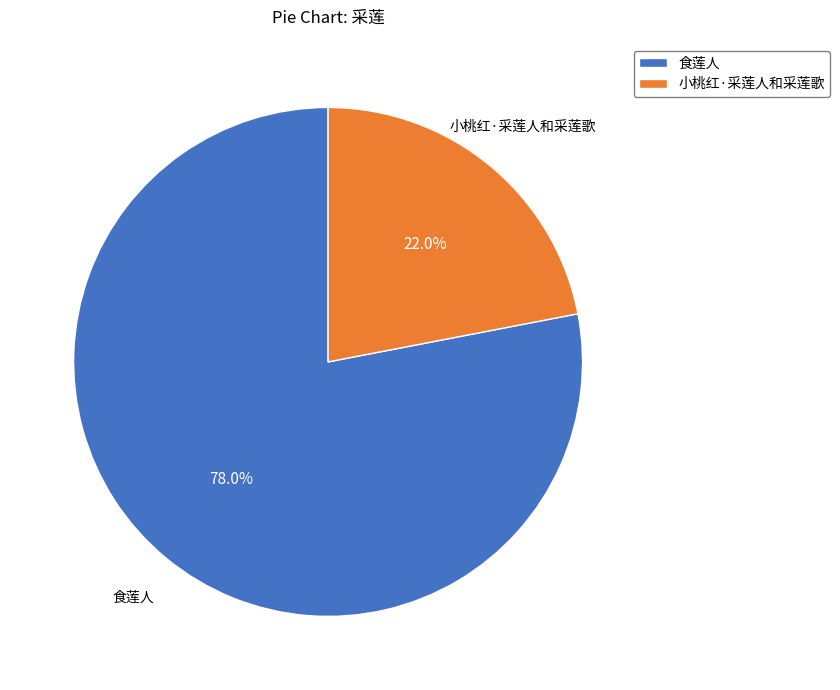

What is the majority slice?

食莲人